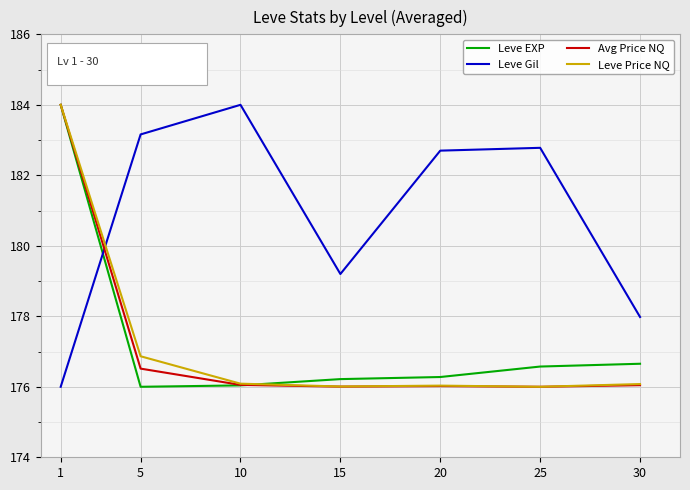

What value does the Leve EXP series have at 25?

176.6